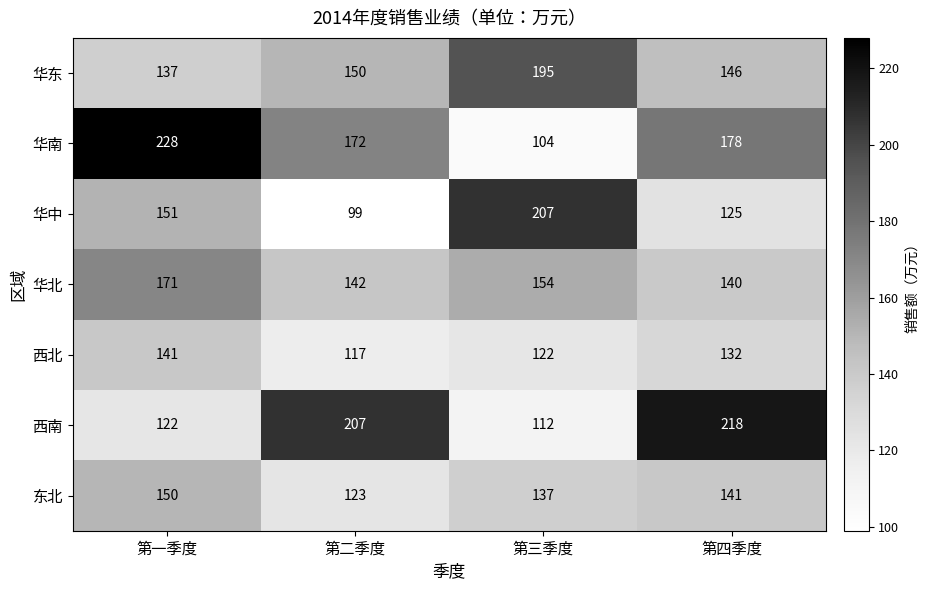

What is the difference between the maximum and minimum values in the 西北 series?

24